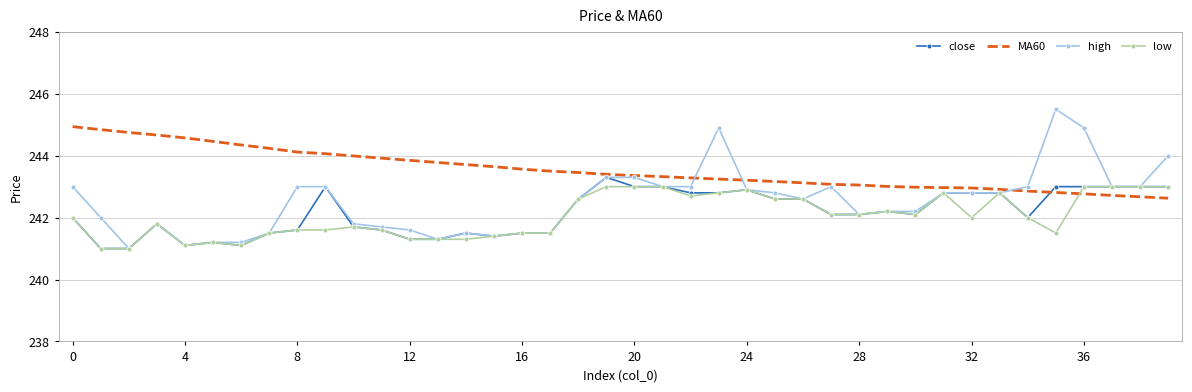

True or false: low and MA60 cross at least once.

True